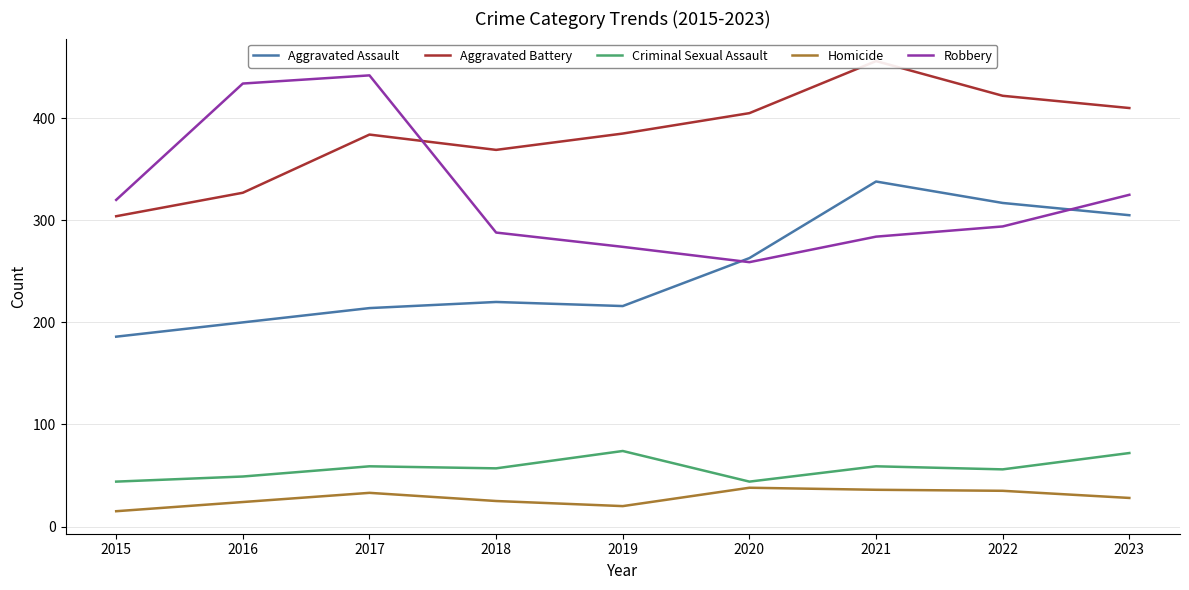

Does the chart display data point markers on the line(s)?

No